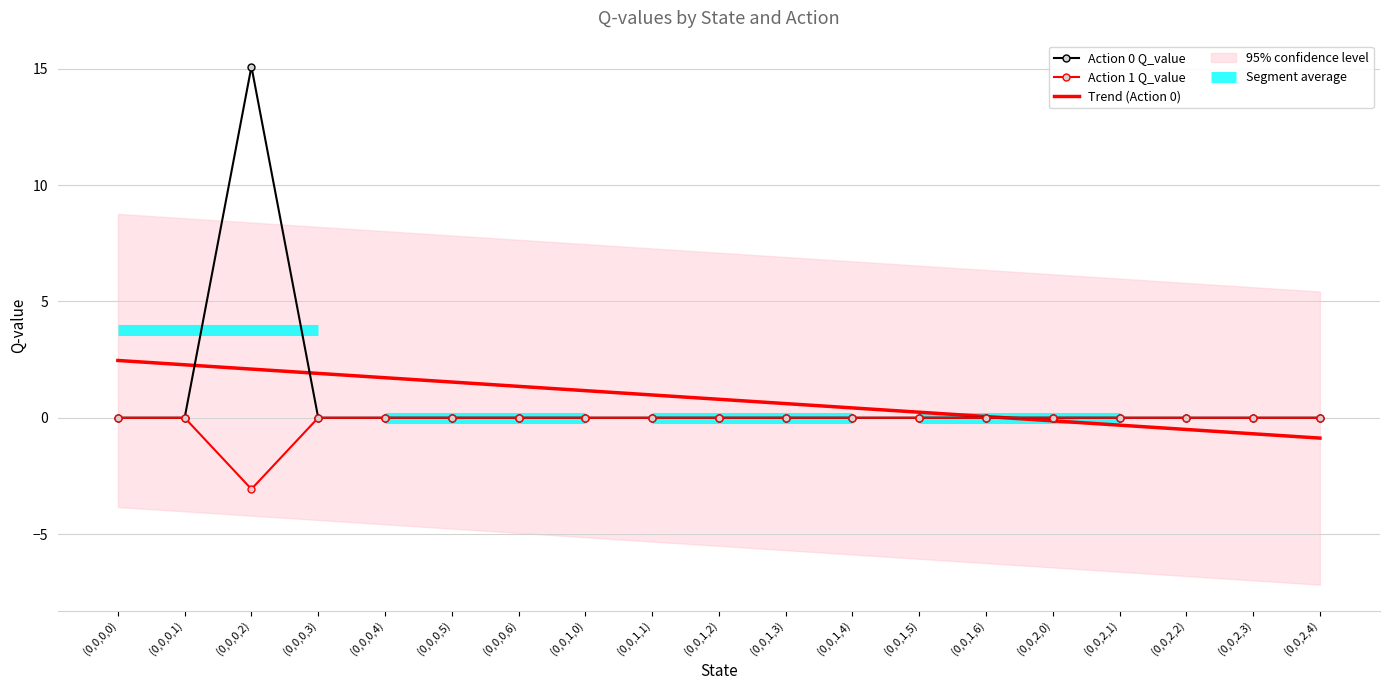

What is the lowest value of the Trend (Action 0) series?

-0.9